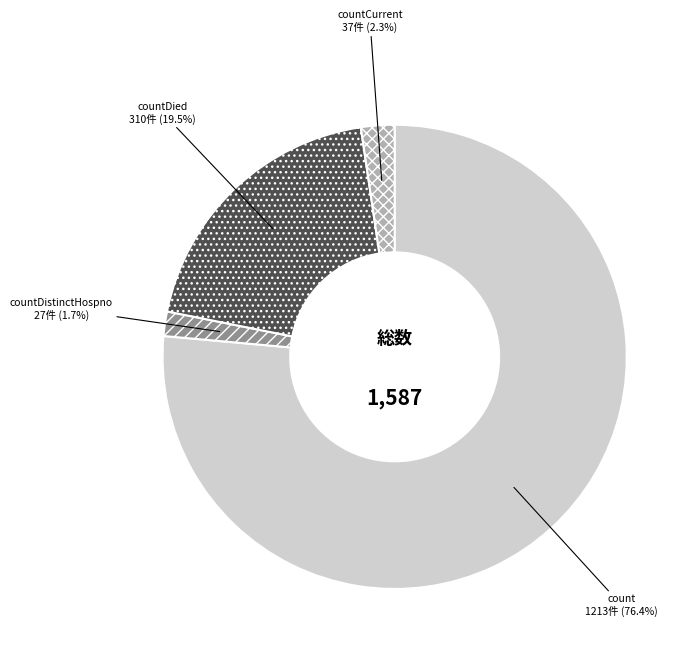

Does any single category account for the majority?

Yes